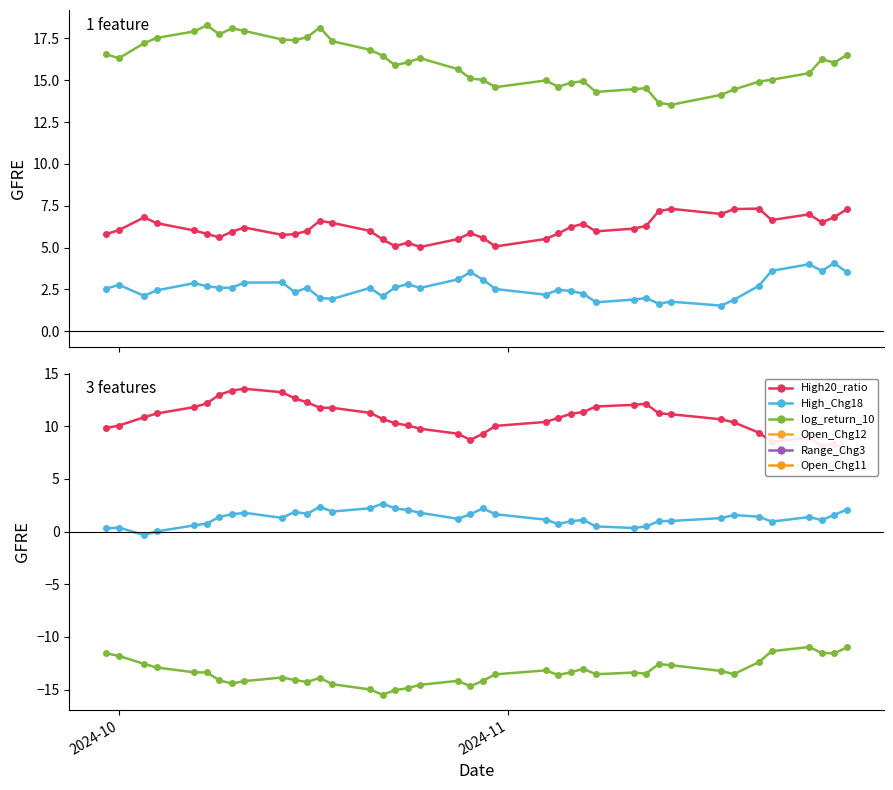

How many data points in Range_Chg3 are less than 1?

13